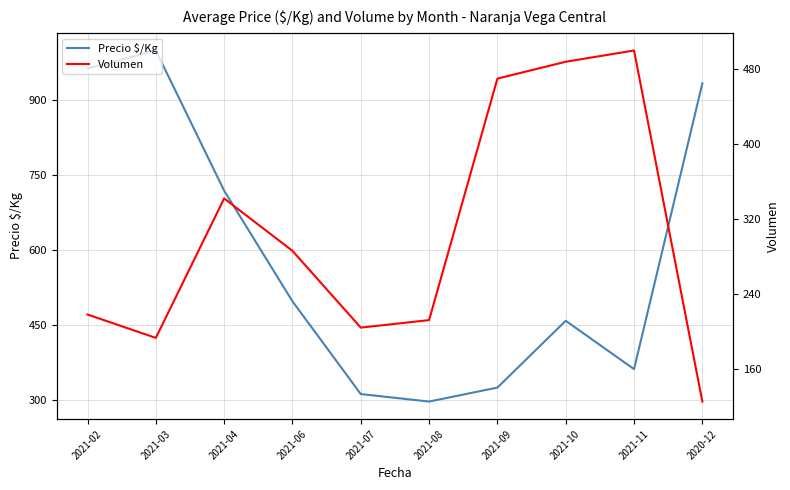

Reading left to right, list all the values displayed in this chart.

Precio $/Kg: 2021-02=964	2021-03=1000	2021-04=719	2021-06=497	2021-07=311	2021-08=296	2021-09=324	2021-10=458	2021-11=361	2020-12=934
Volumen: 2021-02=218	2021-03=193	2021-04=342	2021-06=286	2021-07=204	2021-08=212	2021-09=470	2021-10=488	2021-11=500	2020-12=125